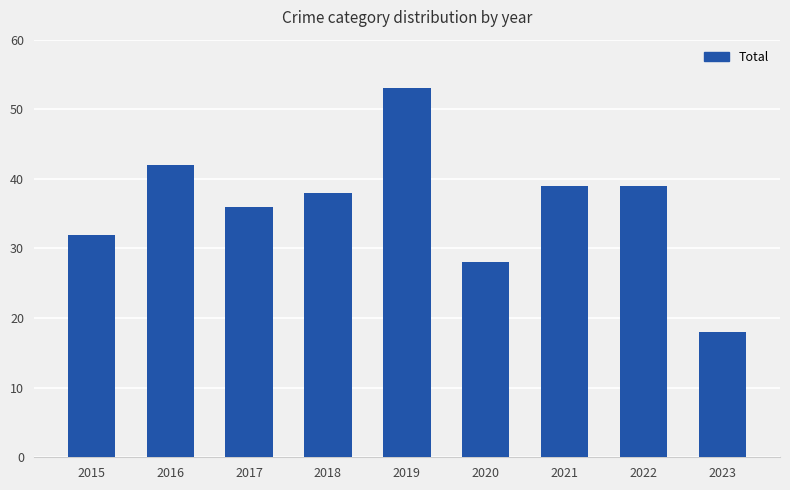

Count the number of data series in this chart.

1